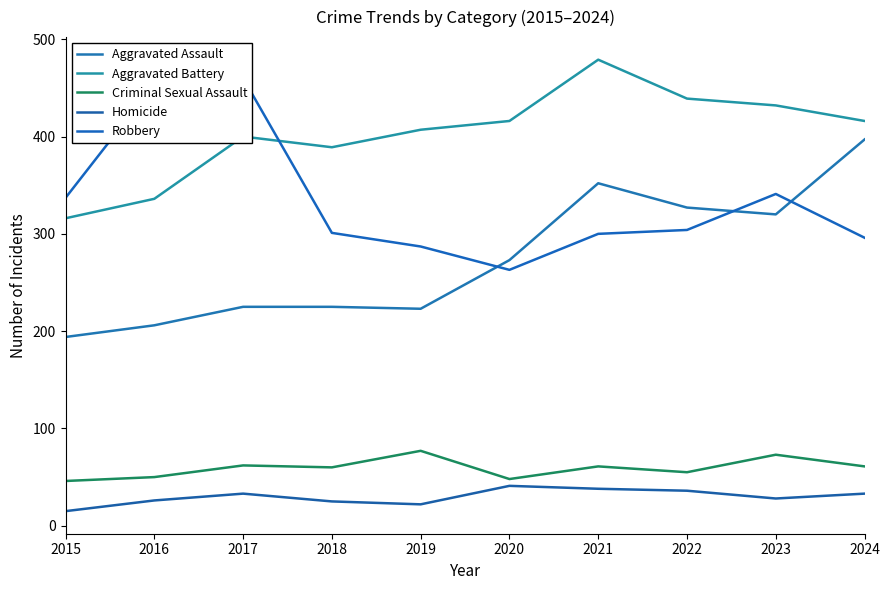

Is it true that Robbery equals 172 at 2024?

False